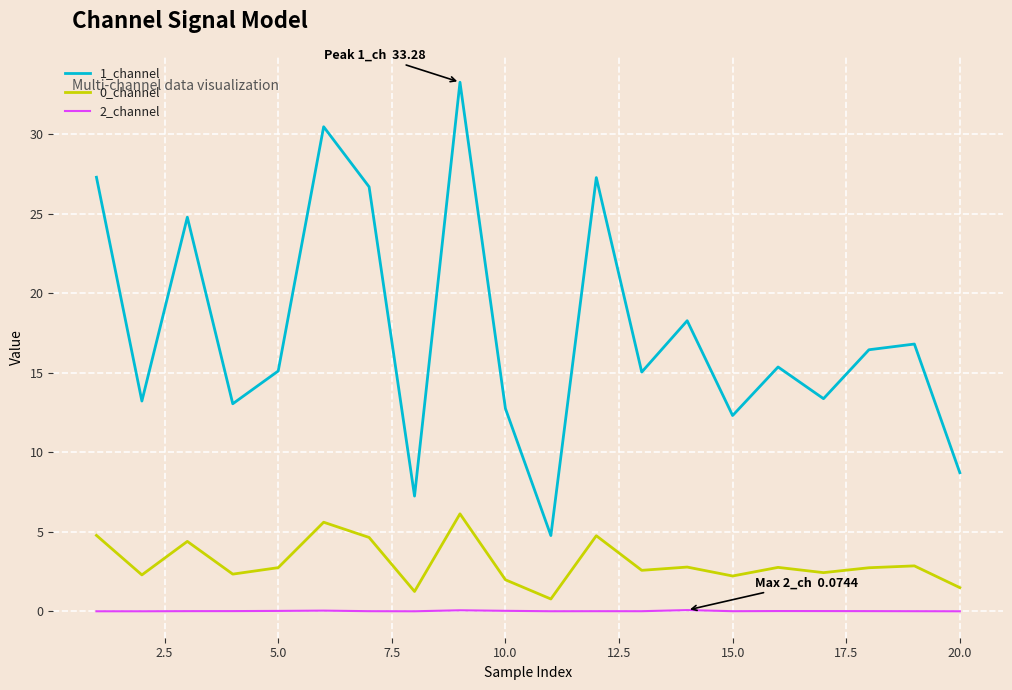

Which series has the largest total across all categories?

1_channel